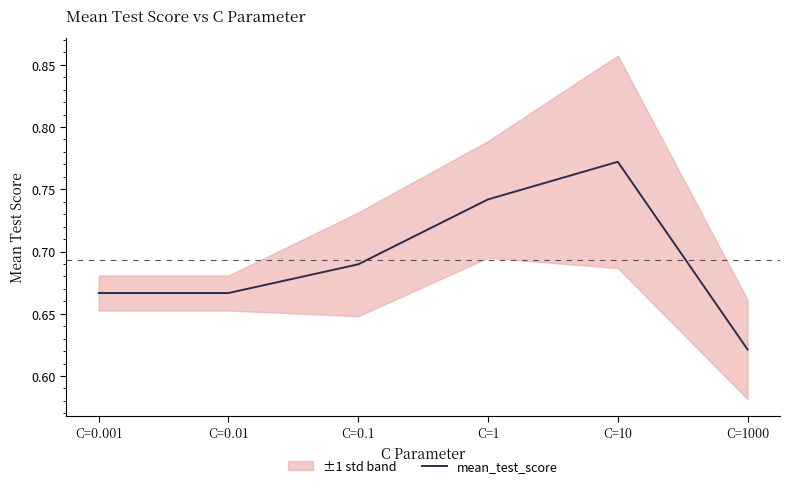

Reading left to right, extract all data points from this chart.

0.7	0.7	0.7	0.7	0.8	0.6